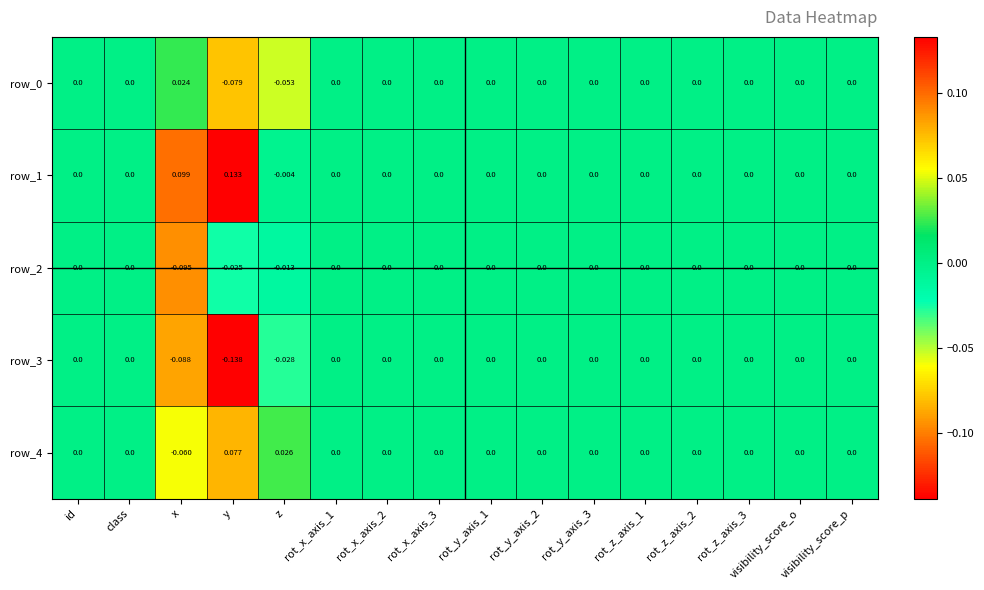

At which category does the chart reach its peak across all series?

y